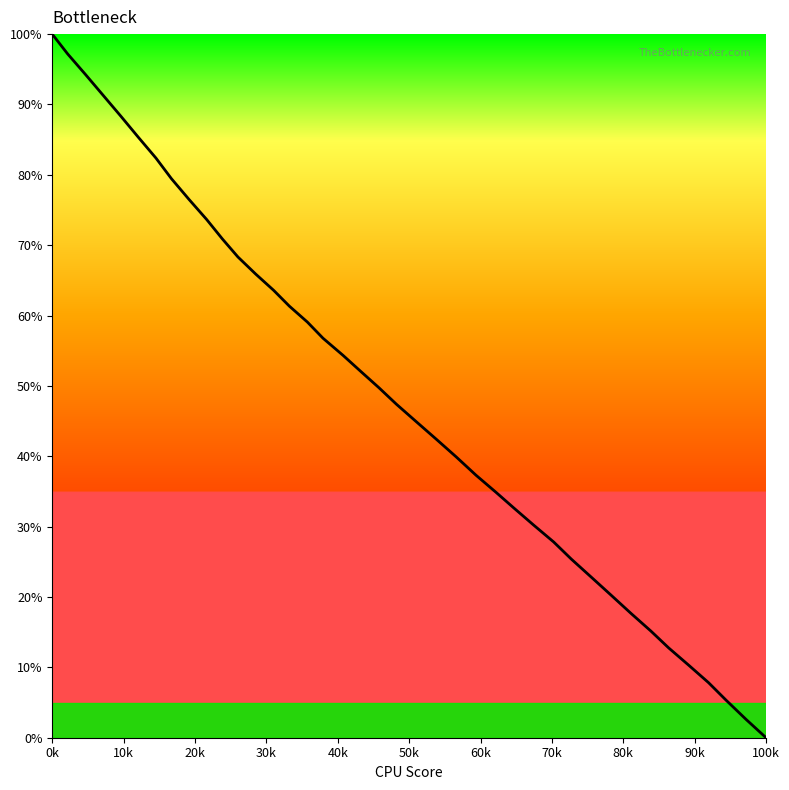

Count the number of data series in this chart.

1